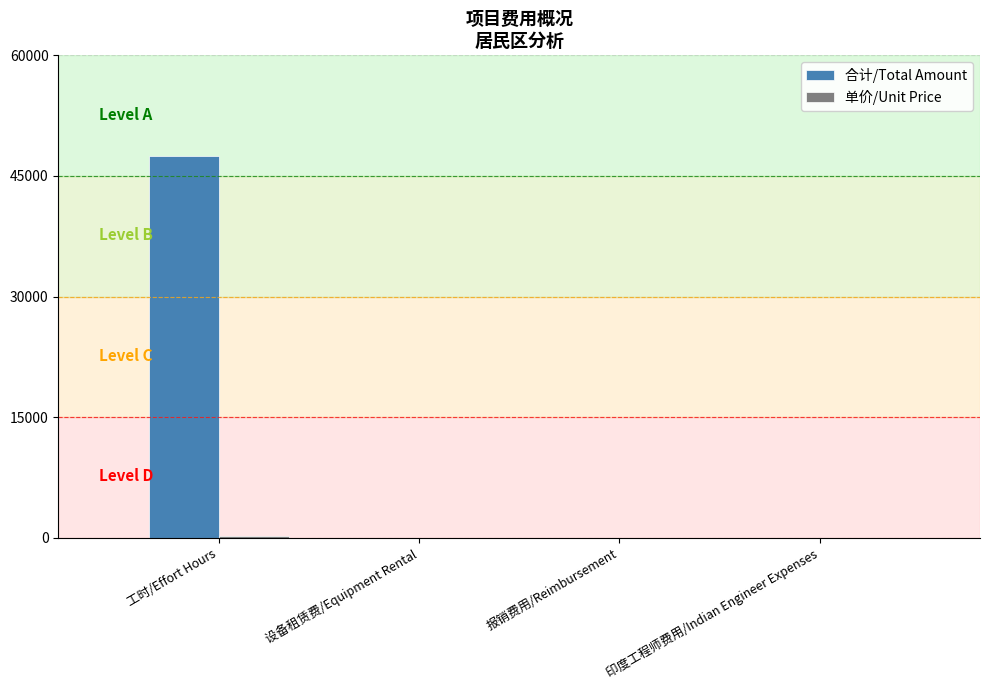

The 合计/Total Amount series shows 47460 at 工时/Effort Hours. True or false?

True